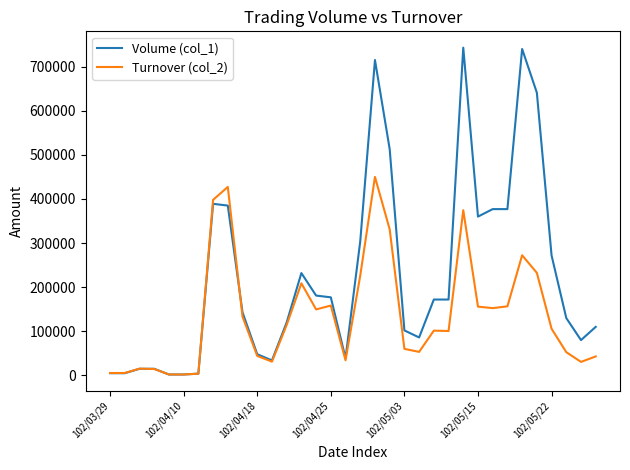

Which series has the largest range (max minus min)?

Volume (col_1)